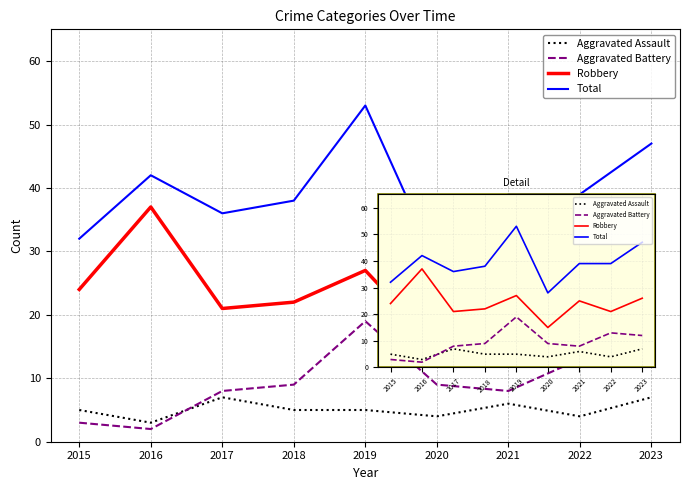

At which category does the chart reach its minimum across all series?

2016